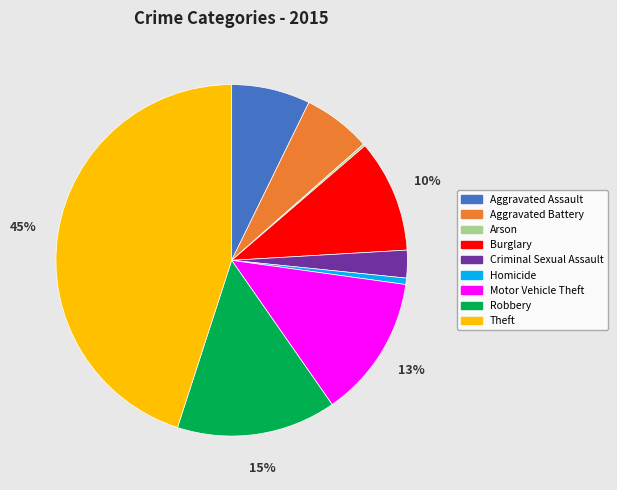

Is there a majority slice in this chart?

No